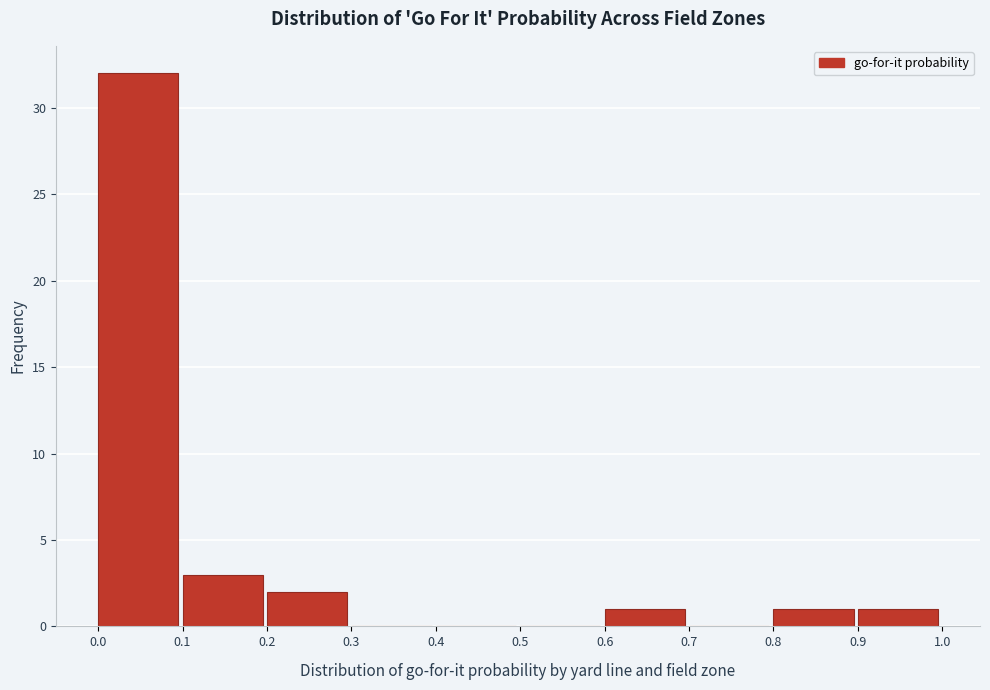

Over which range of the x-axis is the bar tallest?

0.0 to 0.1